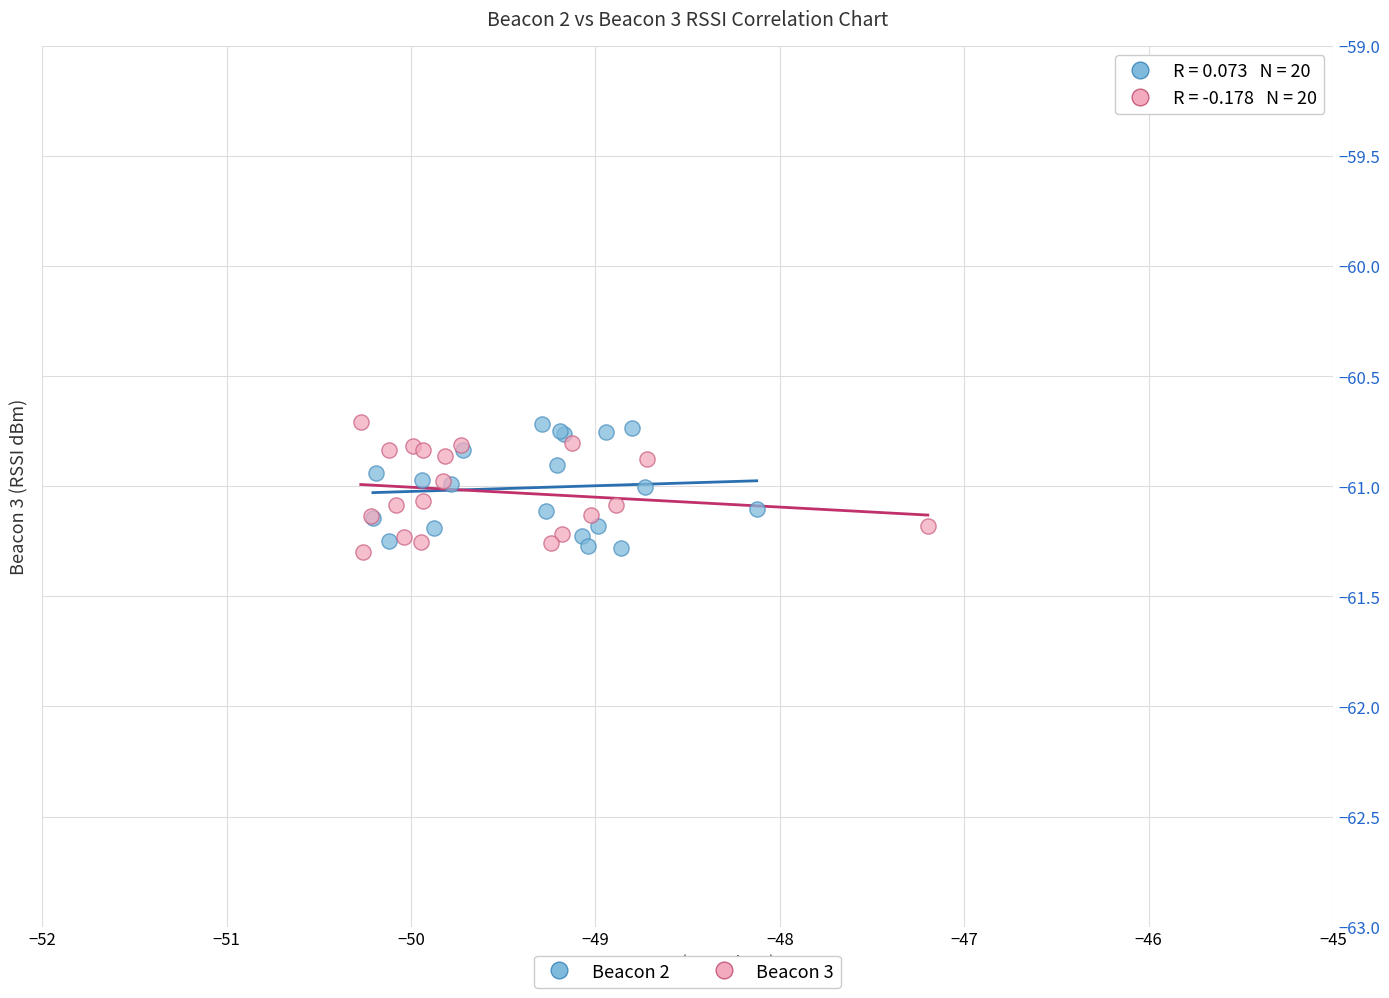

What are all the series names shown in the legend?

Beacon 2, Beacon 3